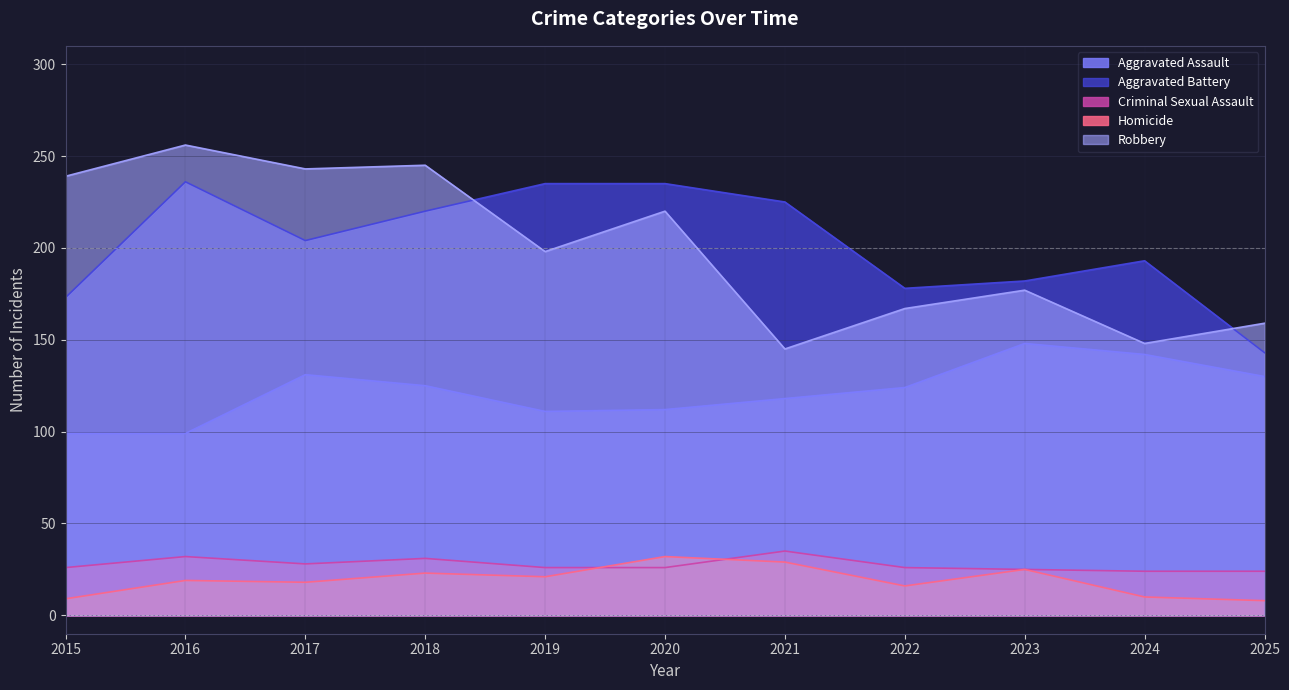

Which has a higher value, 2024 or 2017?

2024